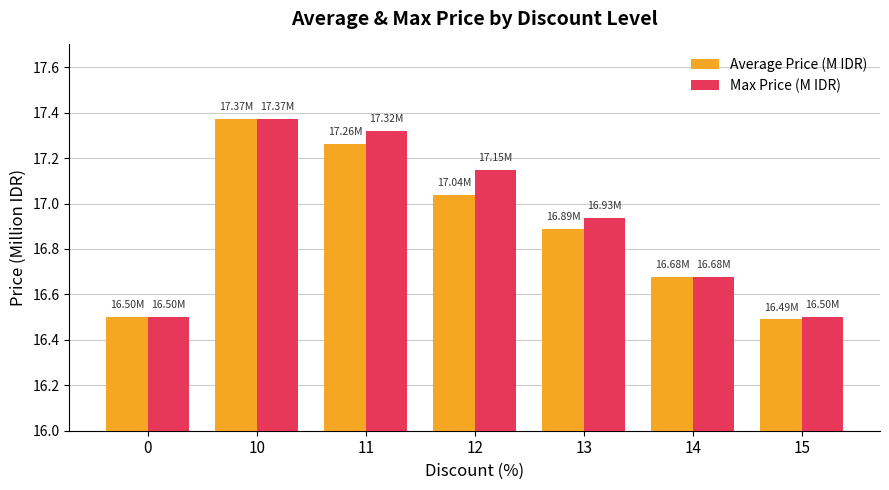

What is the difference between the Average Price (M IDR) values at 11 and 14?

0.6